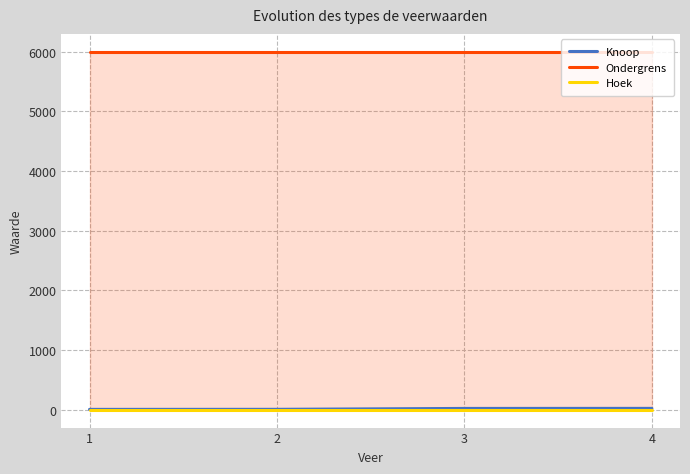

What is the sum of all Knoop values?

54